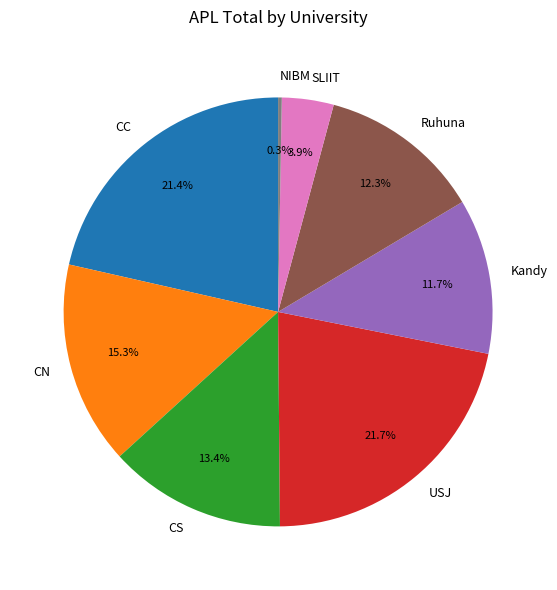

What is the ratio of the value at CS to the value at Kandy?

1.1